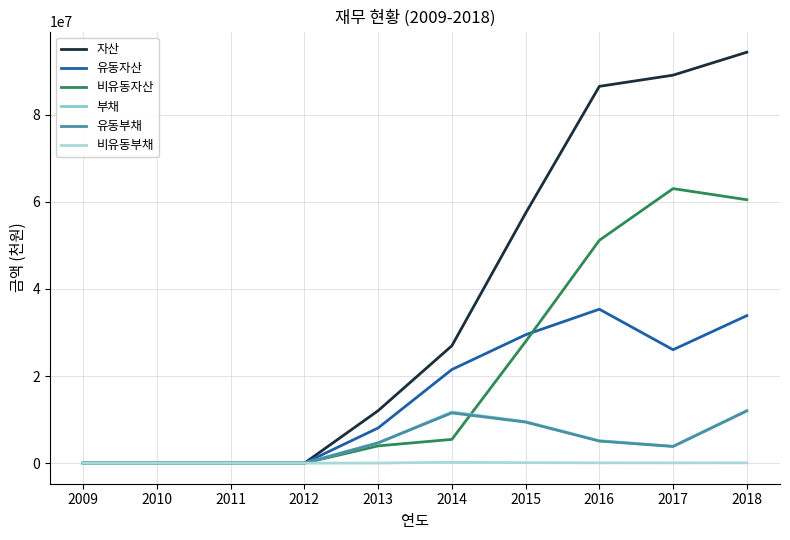

Which series has the largest total across all categories?

자산